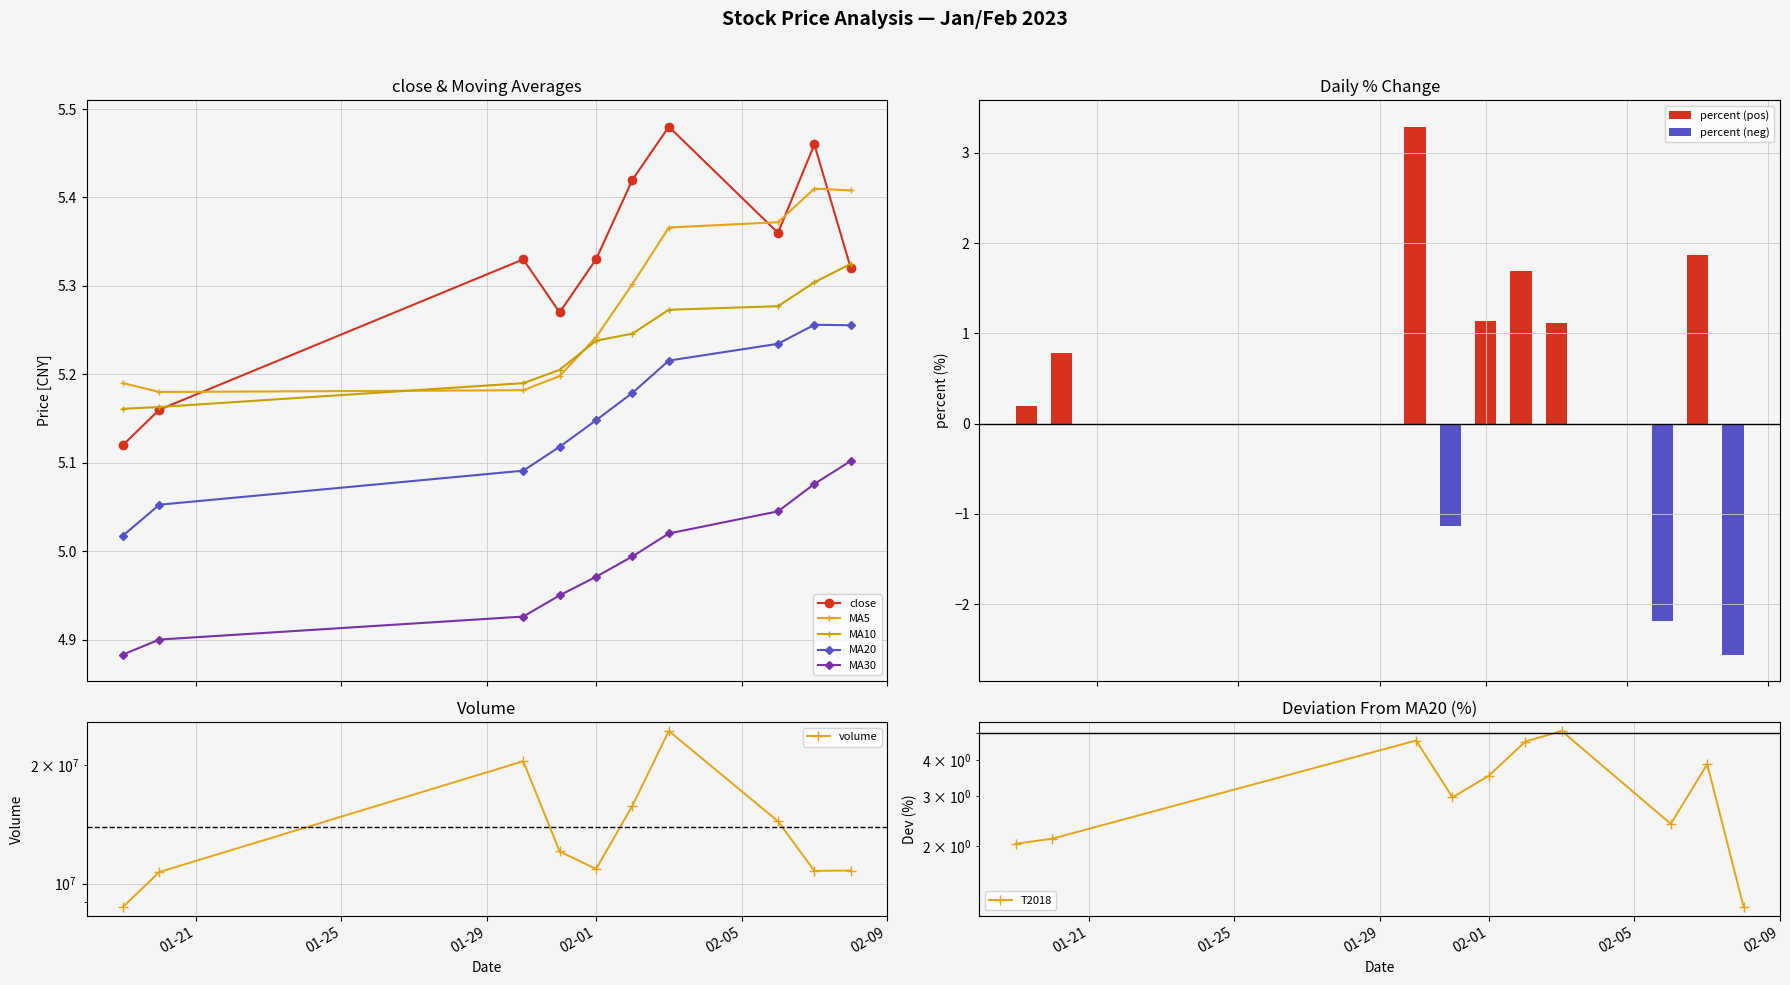

What is the highest value of the MA30 series?

5.1